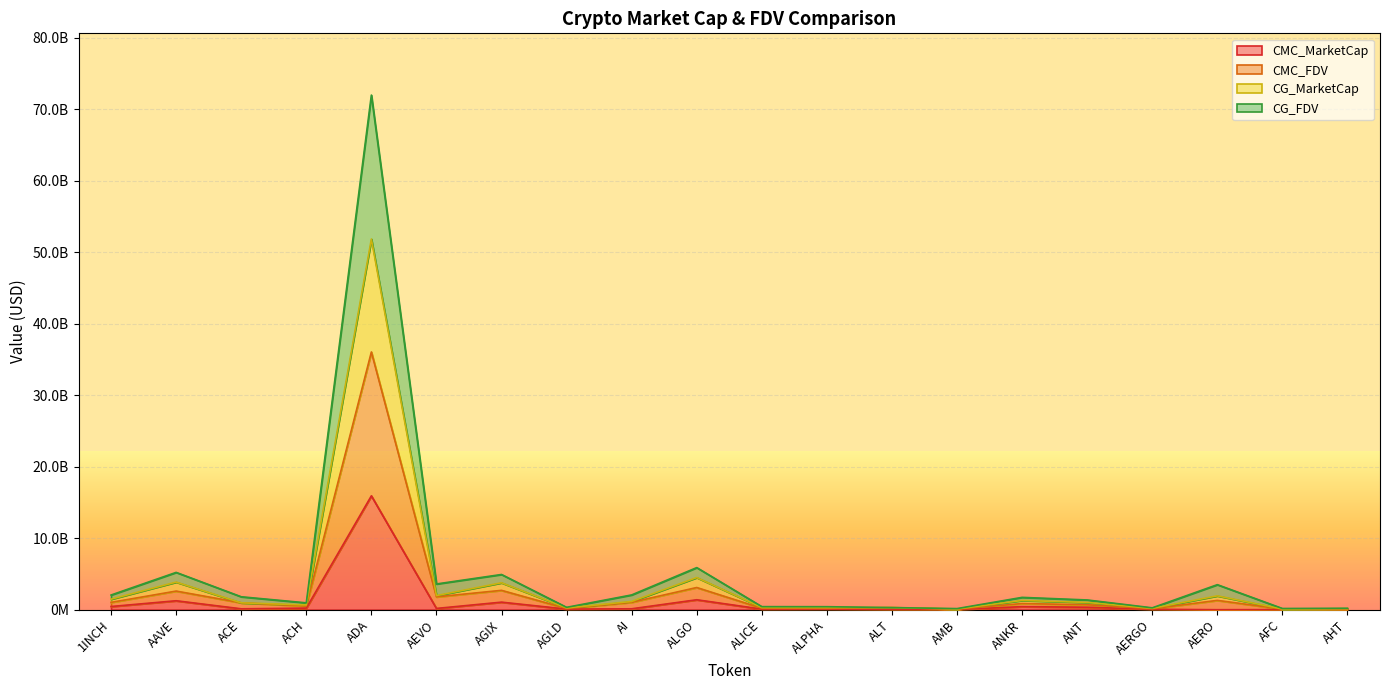

At AERGO, list the series in order from largest to smallest.

CMC_FDV, CG_MarketCap, CG_FDV, CMC_MarketCap